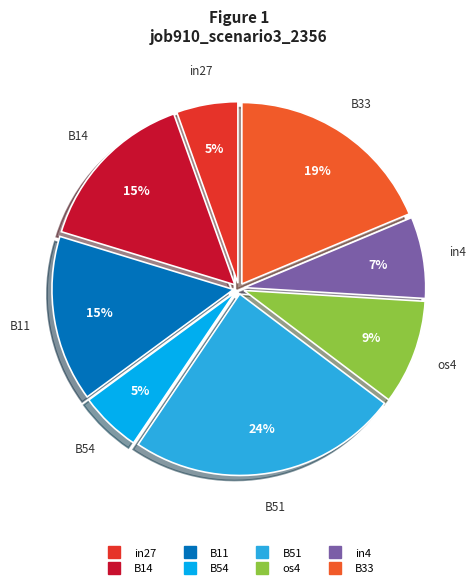

To the nearest percent, what is the difference between the largest and smallest slice percentages?

19%